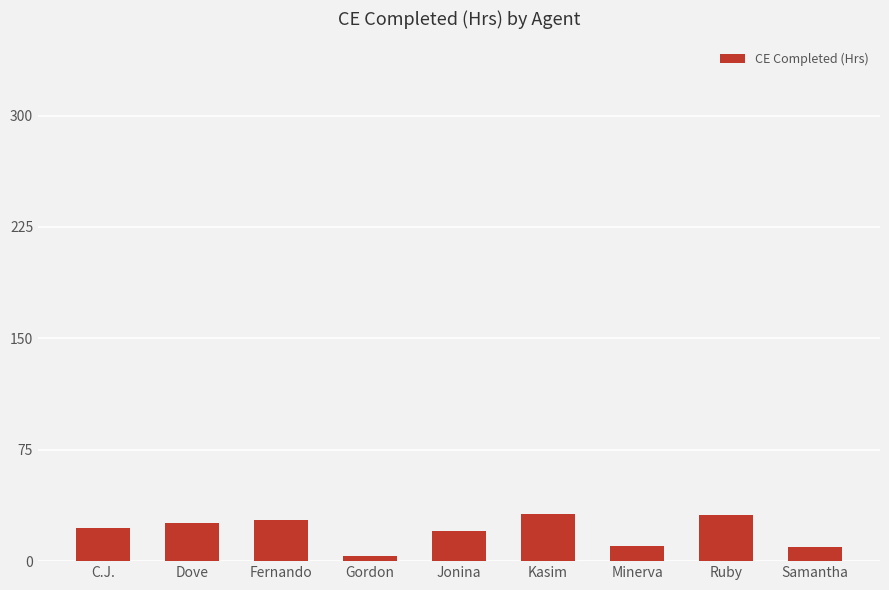

Between Fernando and Kasim, which is larger?

Kasim